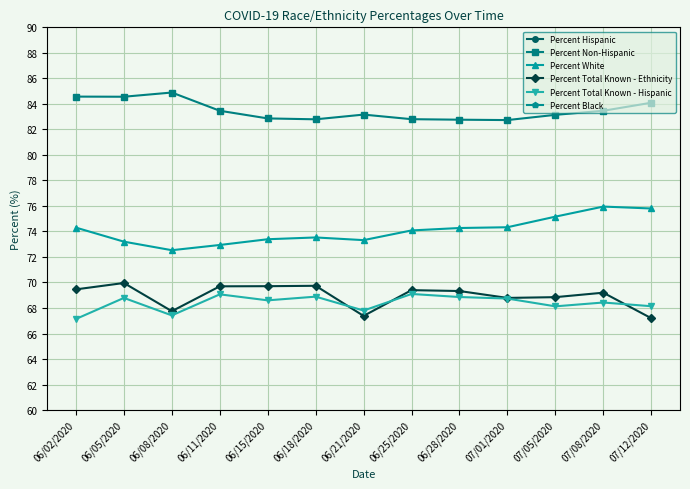

True or false: Percent Hispanic has more than 2 interior local peaks.

True